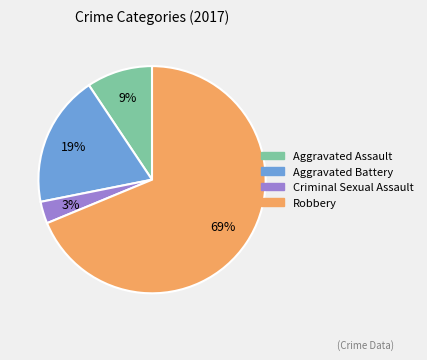

Which has a higher value, Aggravated Battery or Criminal Sexual Assault?

Aggravated Battery